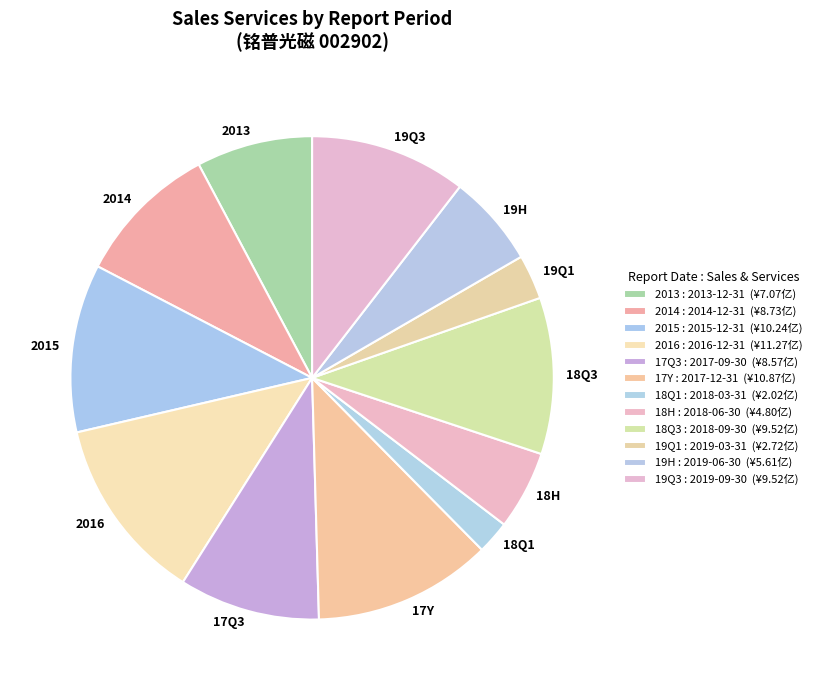

Is 17Q3 the majority of the pie?

No